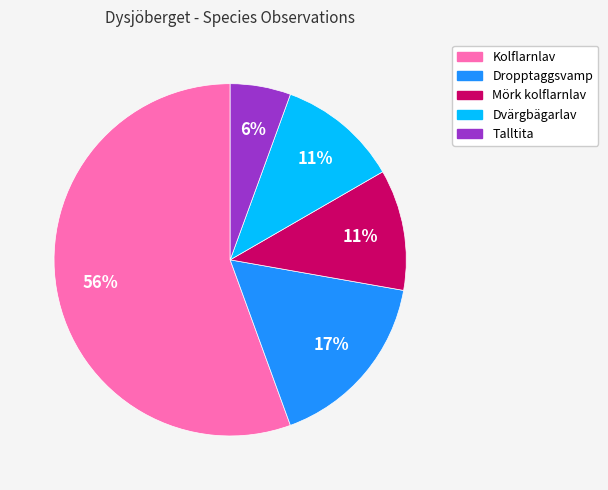

To the nearest percent, what is the average slice percentage?

20%